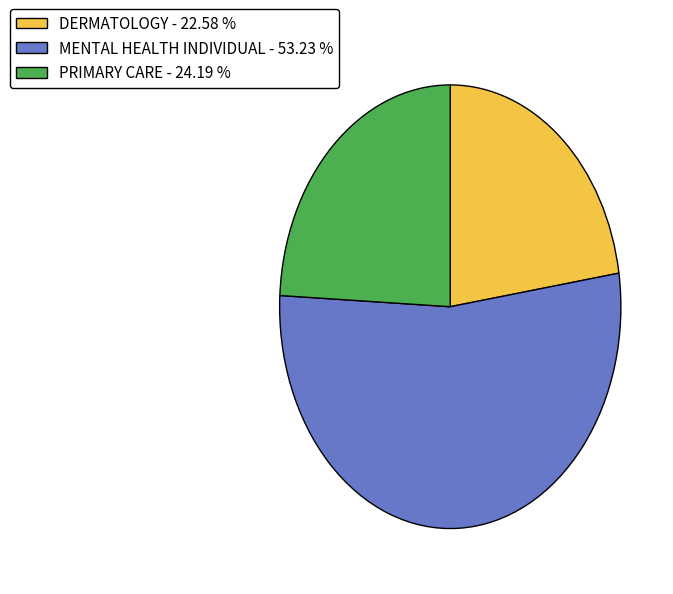

Does any single category account for the majority?

Yes